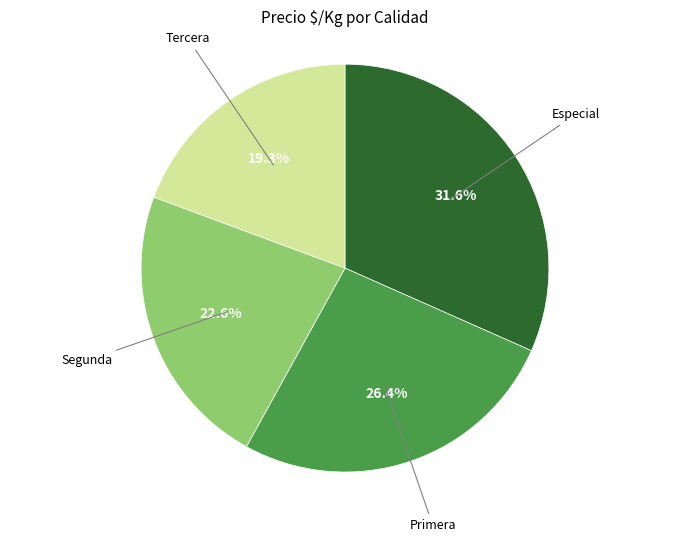

Is there any slice that represents more than half of the pie?

No